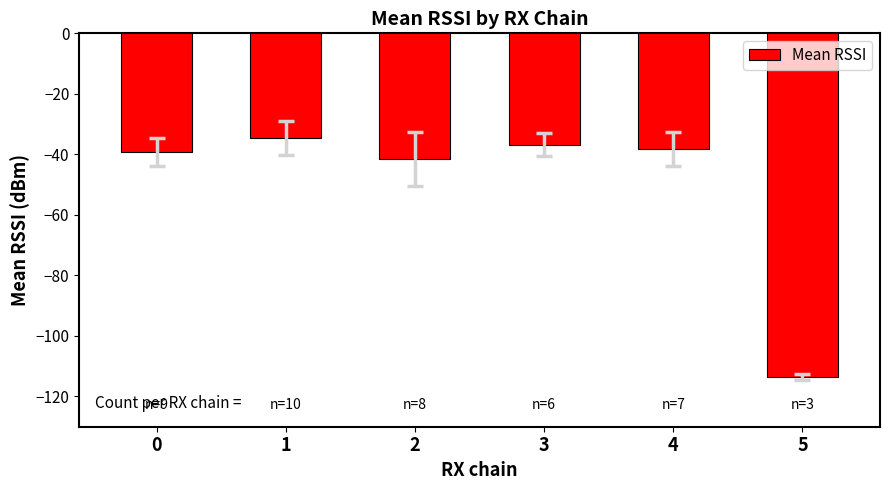

Reading left to right, extract all data points from this chart.

-39.2	-34.7	-41.5	-36.8	-38.3	-113.7